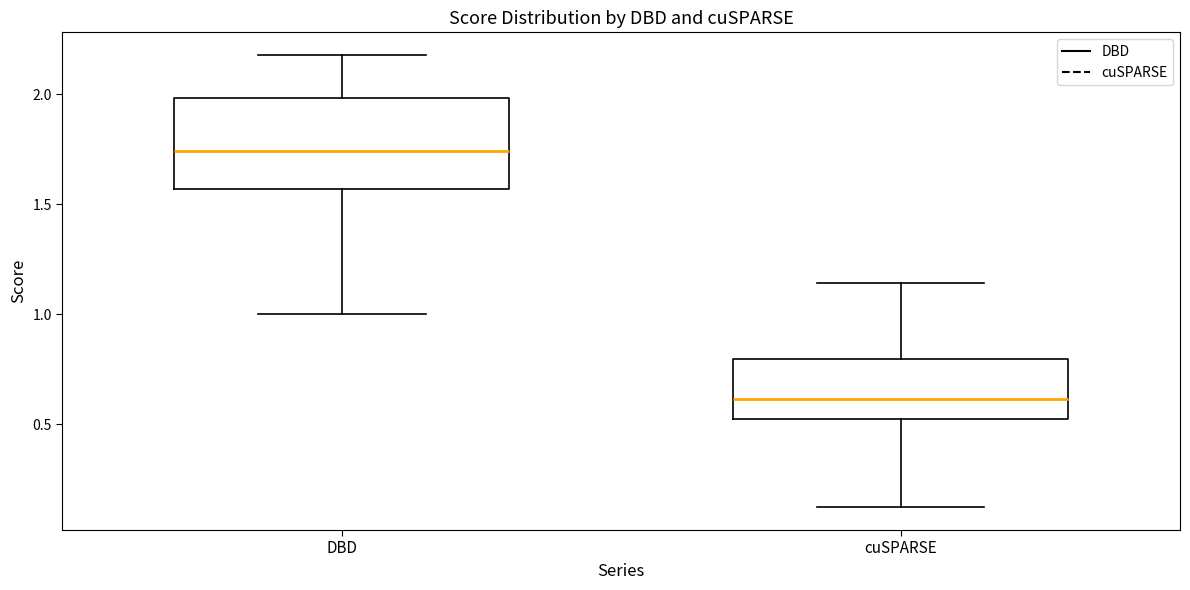

Which box's median line is the highest?

DBD